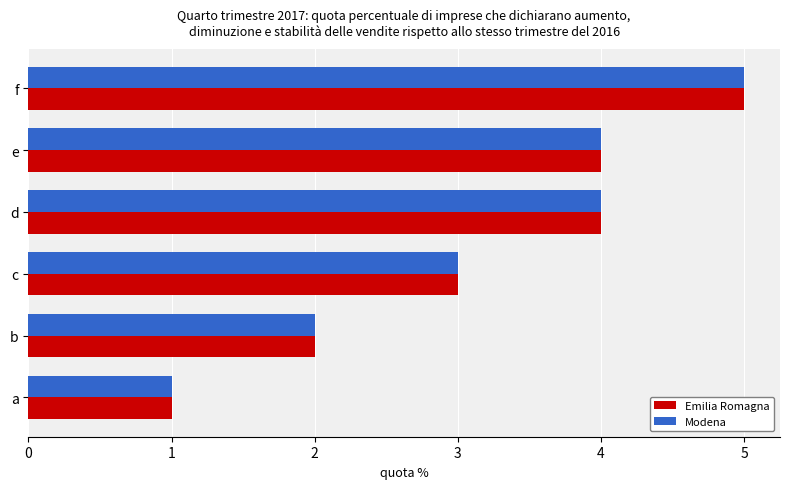

How many Emilia Romagna values are between 2 and 4?

4